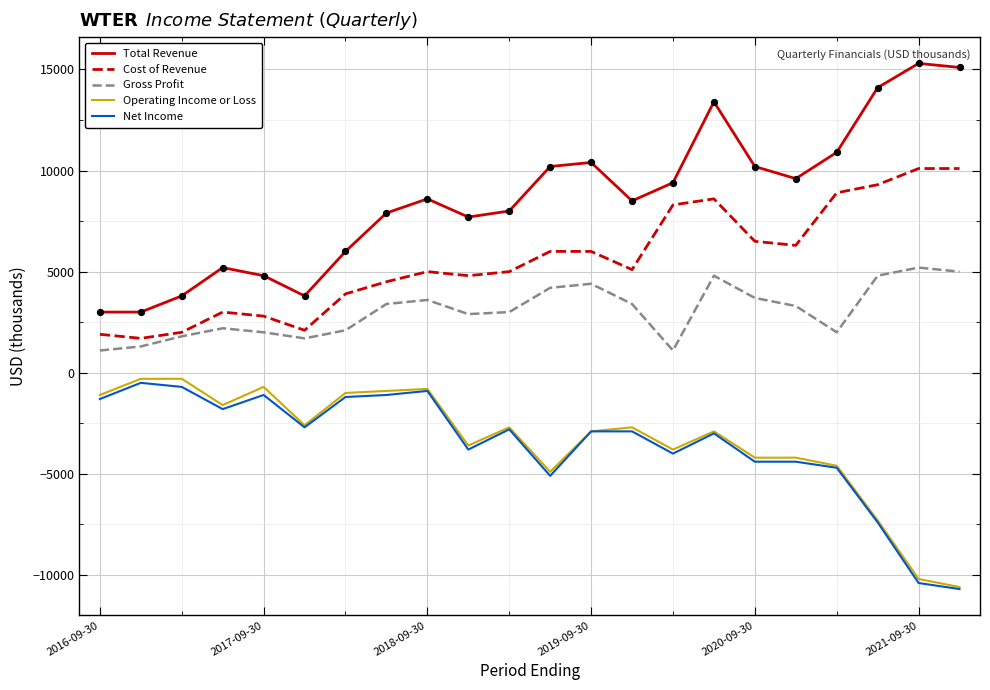

True or false: Net Income and Total Revenue intersect in this chart.

False